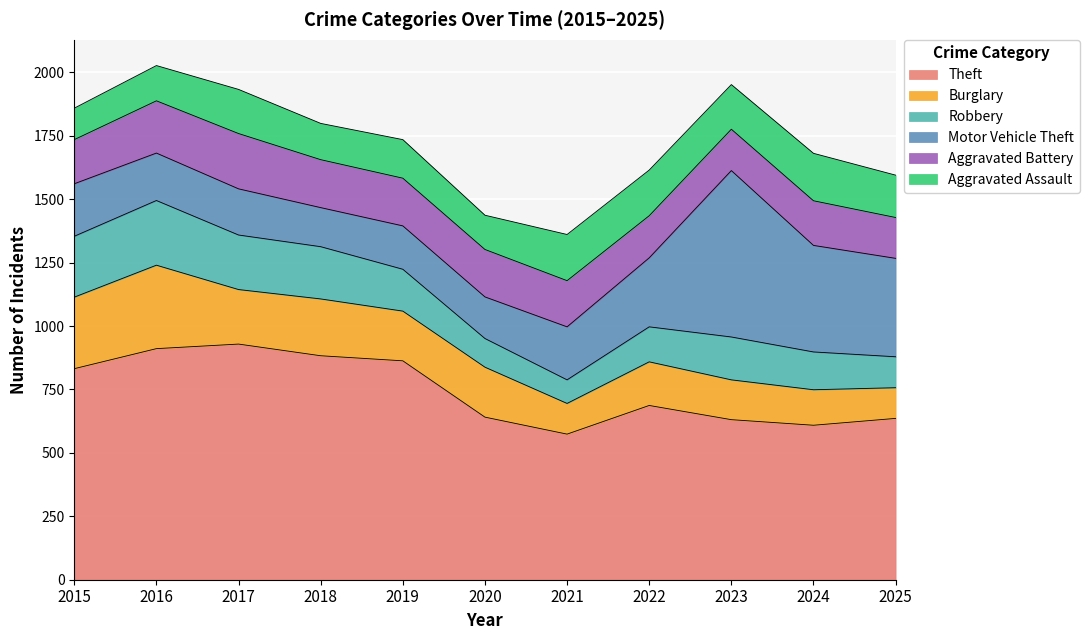

What is the approximate value of Aggravated Assault at 2015, to the nearest 10?

120